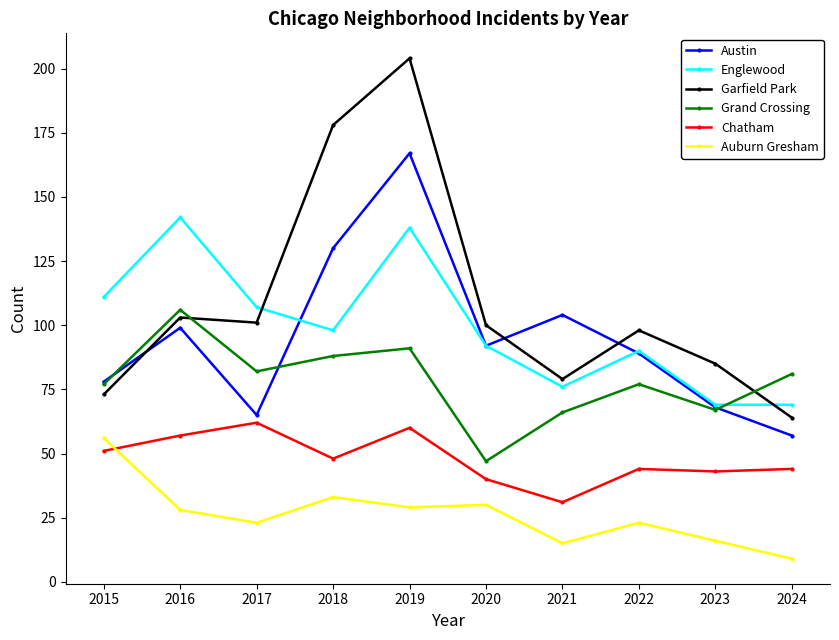

What is the sum of all Auburn Gresham values?

262